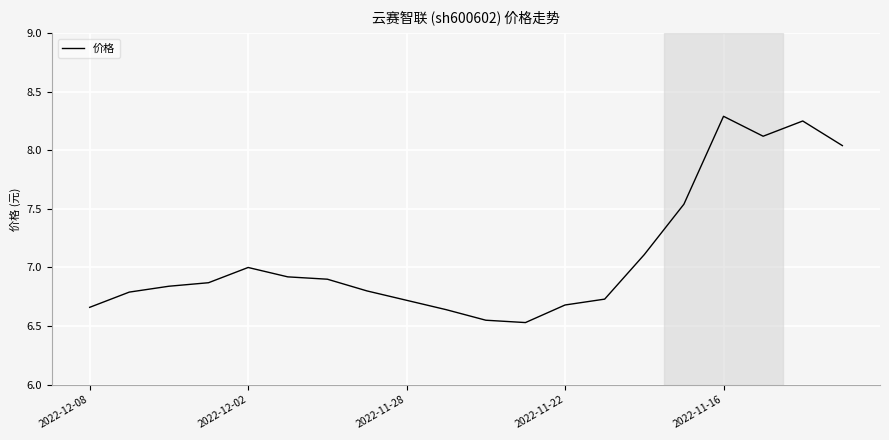

What is the greatest value displayed?

8.3